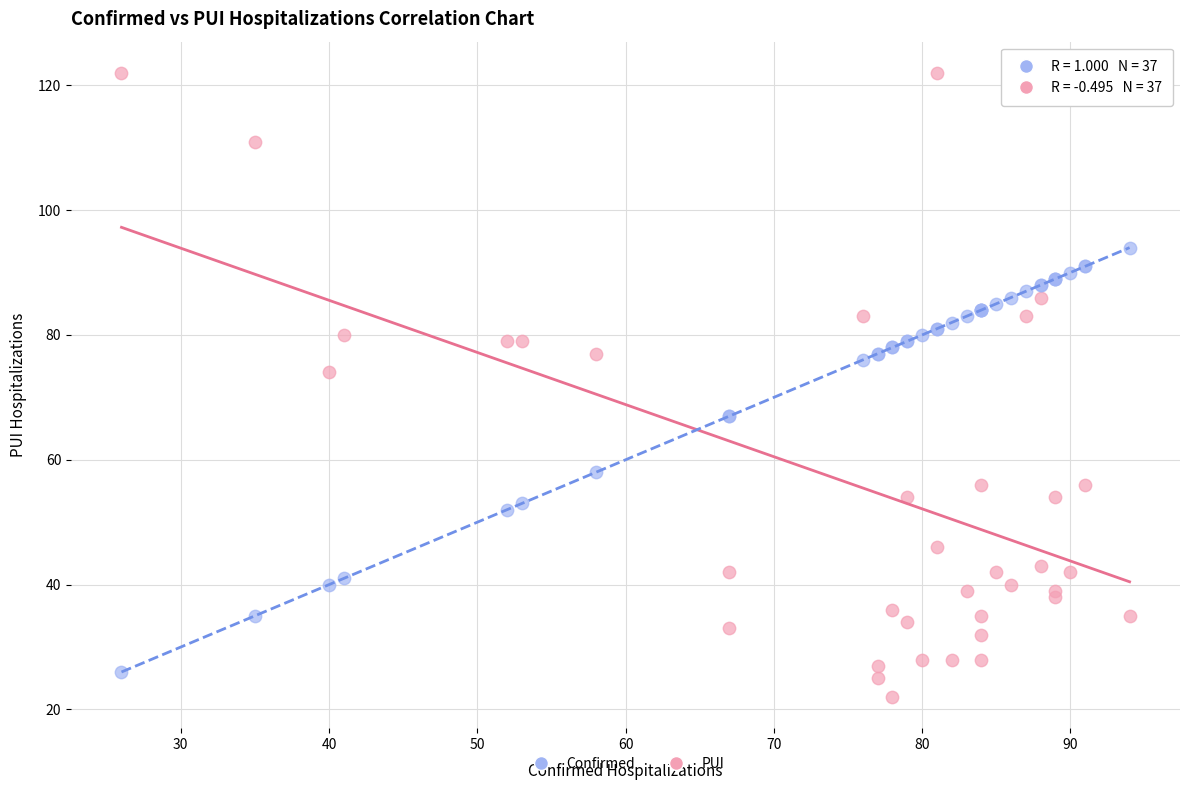

Which series reaches the minimum Y coordinate?

PUI